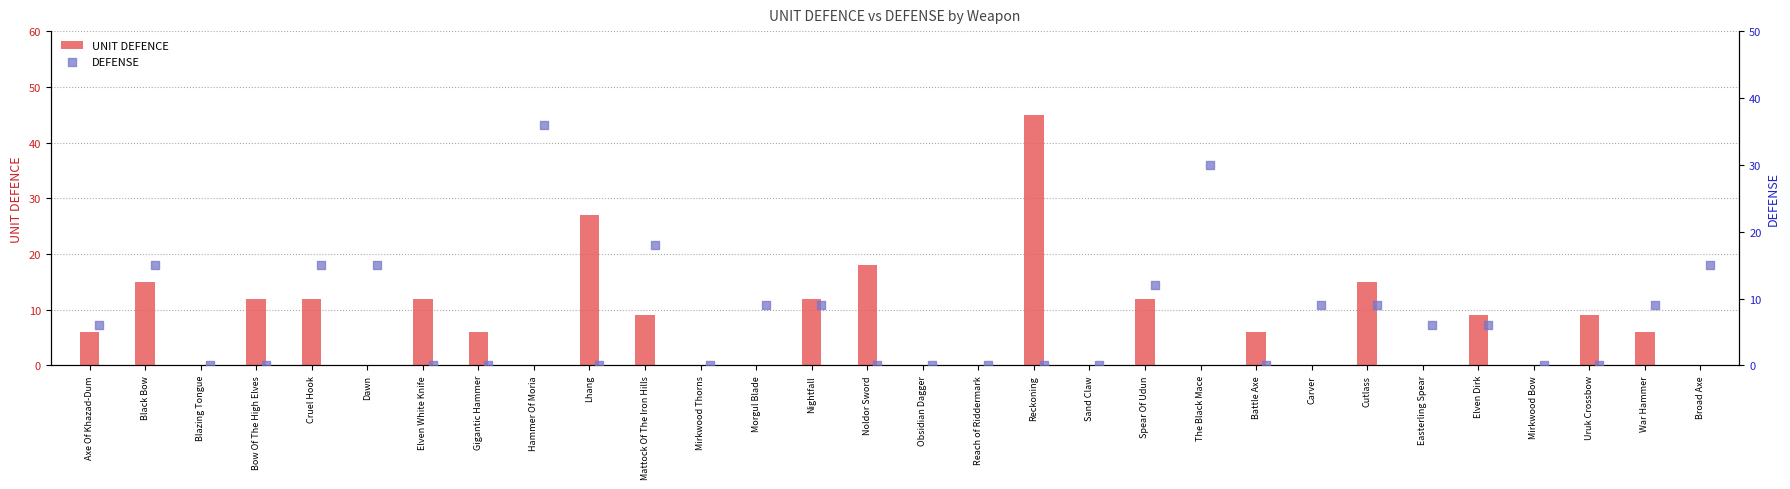

What is the highest value of the UNIT DEFENCE series?

45